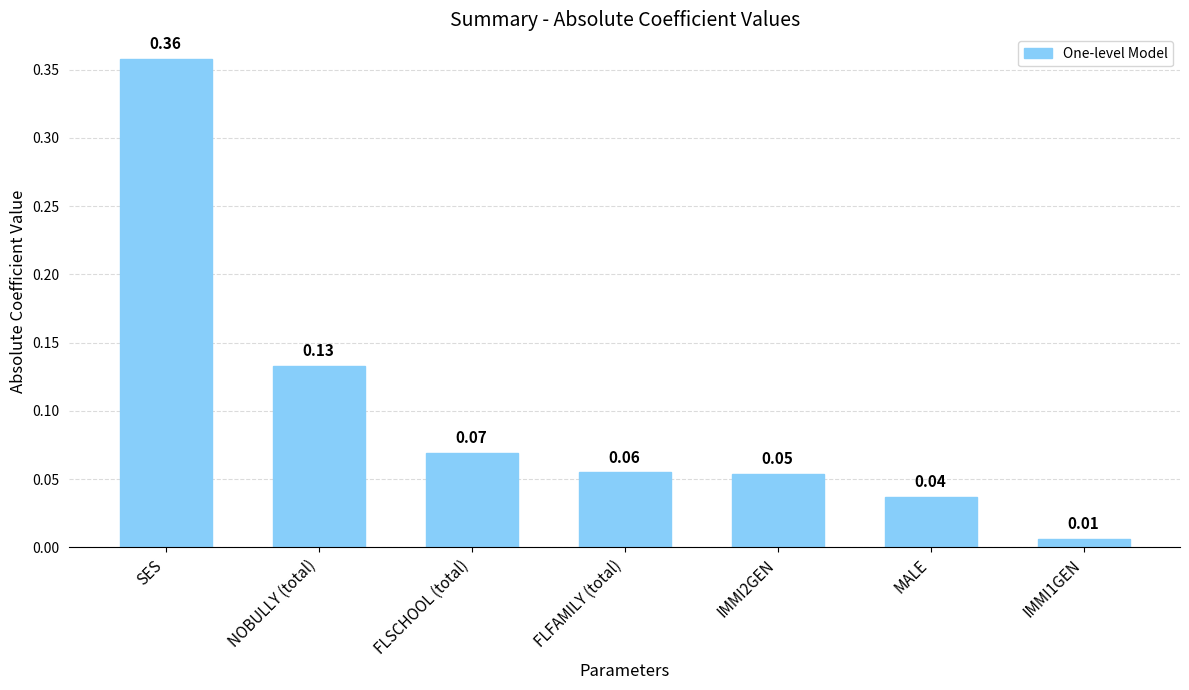

Which category has the lowest value across all series?

IMMI1GEN